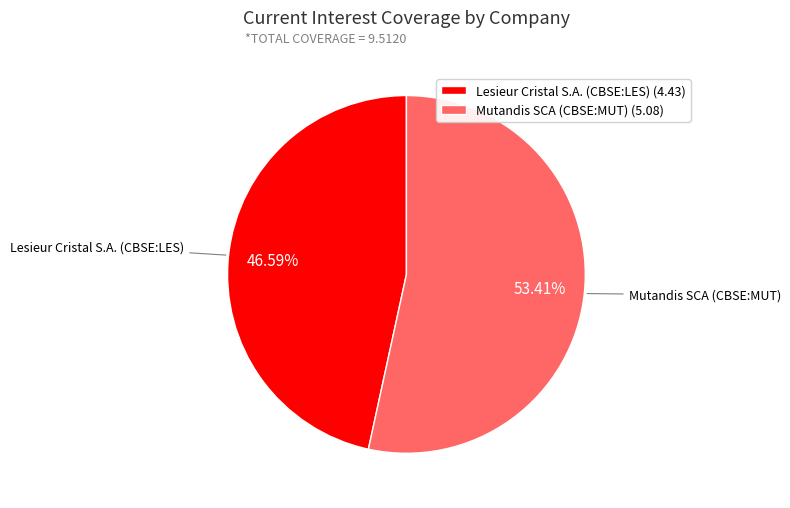

Is it true that Lesieur Cristal S.A. (CBSE:LES) is 33% of the pie?

False